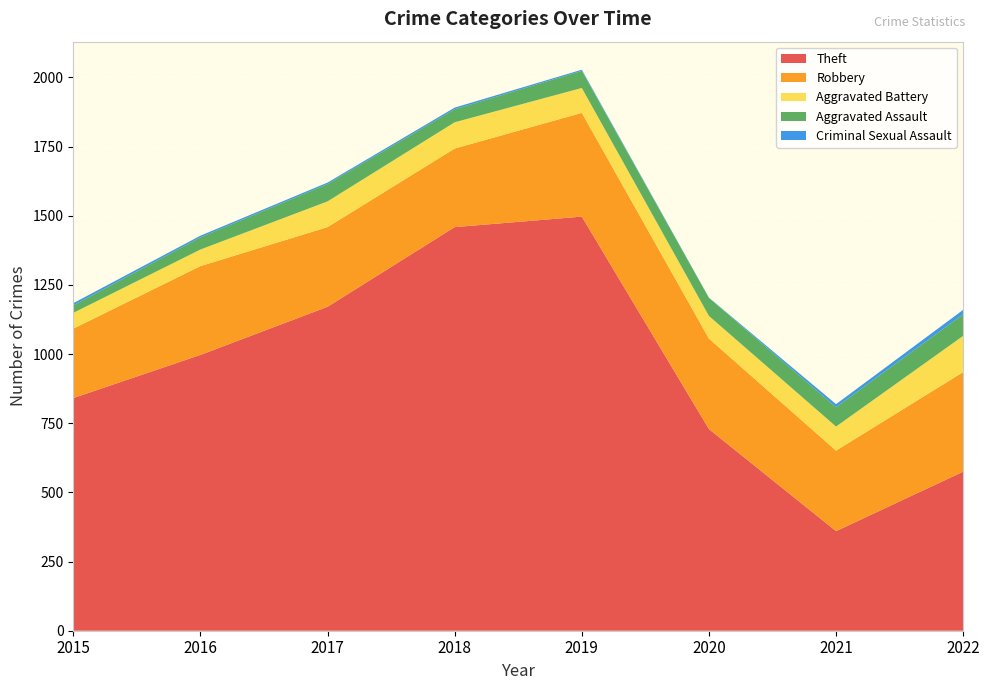

Reading left to right, transcribe all the data shown in this chart.

Theft: 841	997	1171	1459	1497	729	360	575
Robbery: 251	321	288	284	375	327	291	360
Aggravated Battery: 57	60	93	95	90	82	87	131
Aggravated Assault: 27	44	63	47	62	65	70	78
Criminal Sexual Assault: 8	6	5	6	4	1	11	16